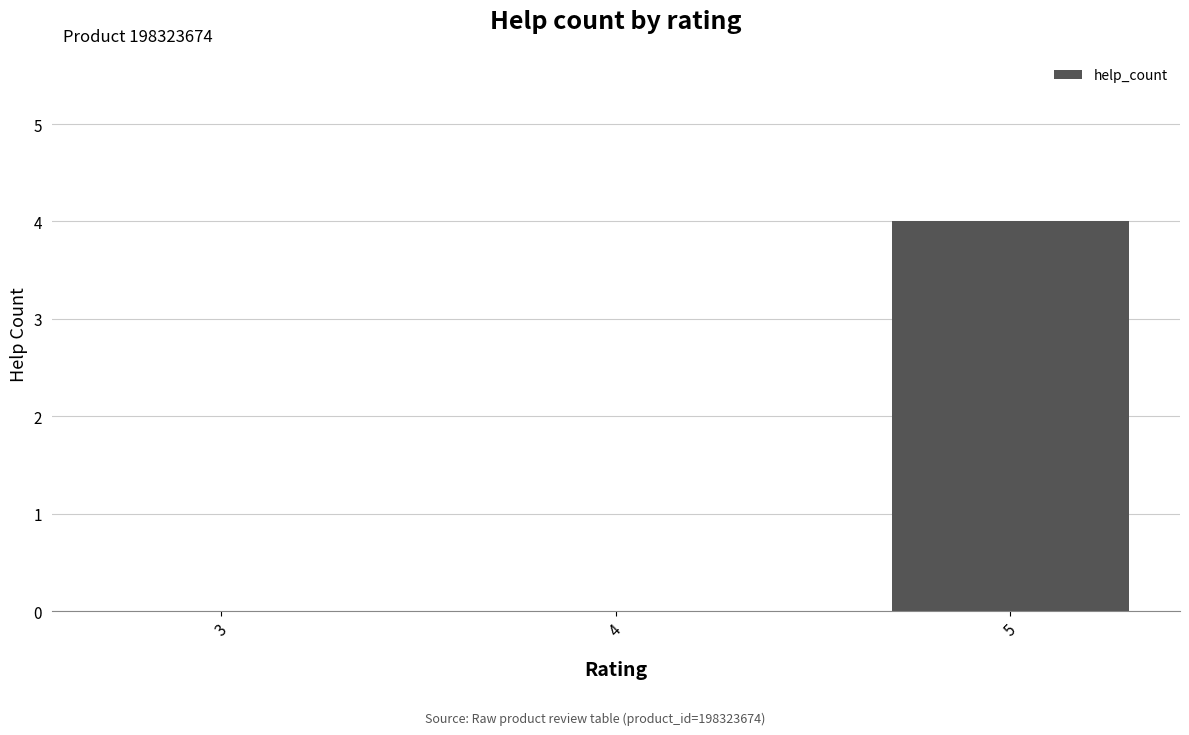

What is the maximum value shown in the chart?

4